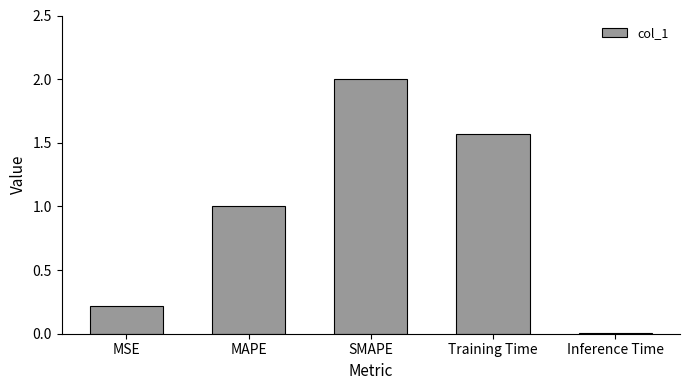

List the labels in order of value, largest first.

SMAPE, Training Time, MAPE, MSE, Inference Time